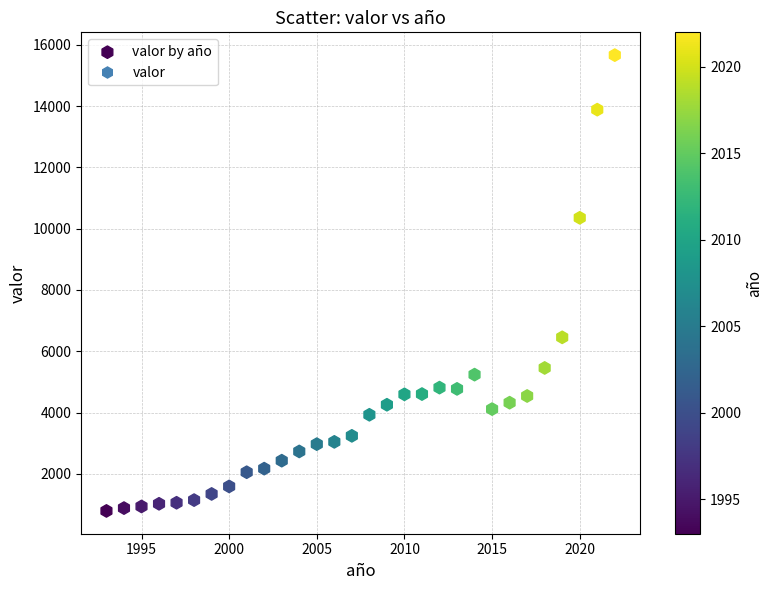

What is the range of X values (max minus min)?

29.0